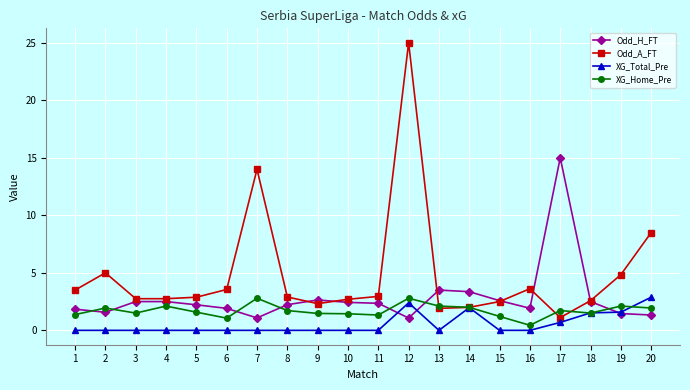

At which label does Odd_H_FT reach its peak?

17